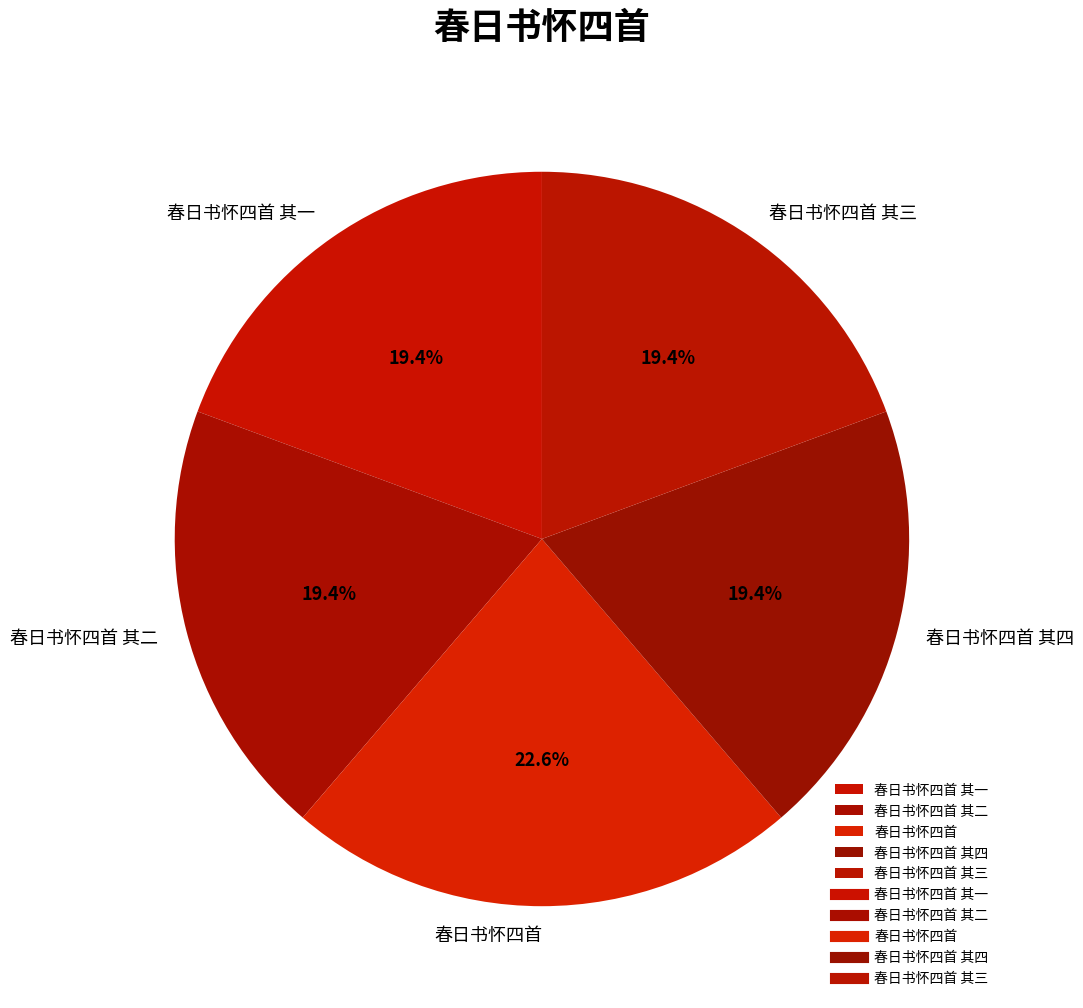

To the nearest percent, what percentage of the pie is 春日书怀四首 其二?

19%